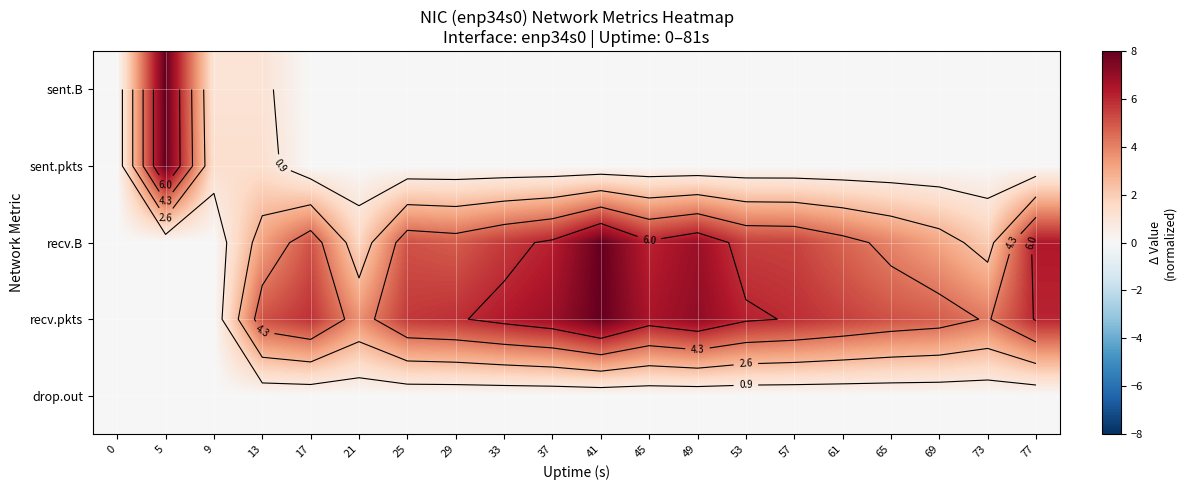

Which series has the largest total across all categories?

recv.pkts